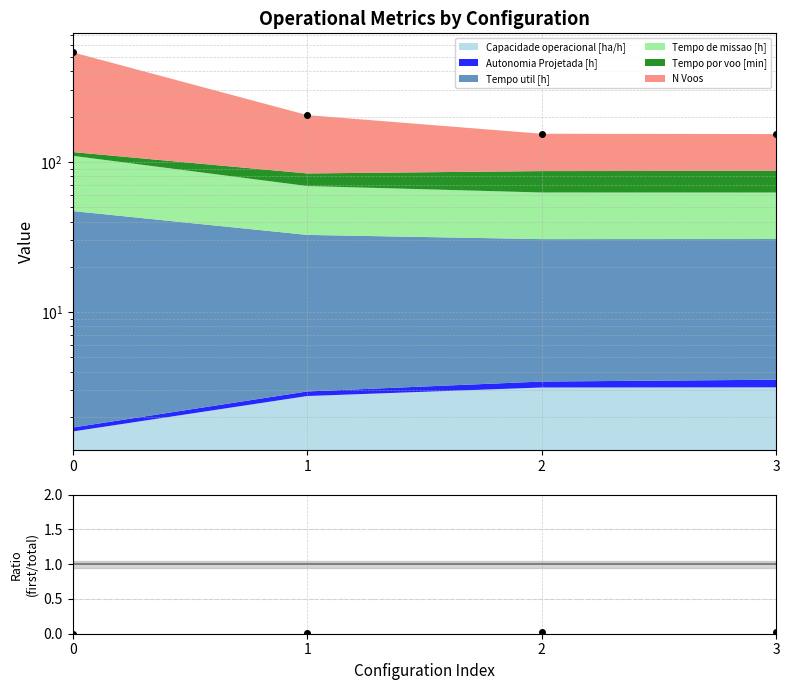

Reading left to right, list all the values displayed in this chart.

536.1	204.6	153.7	153.0